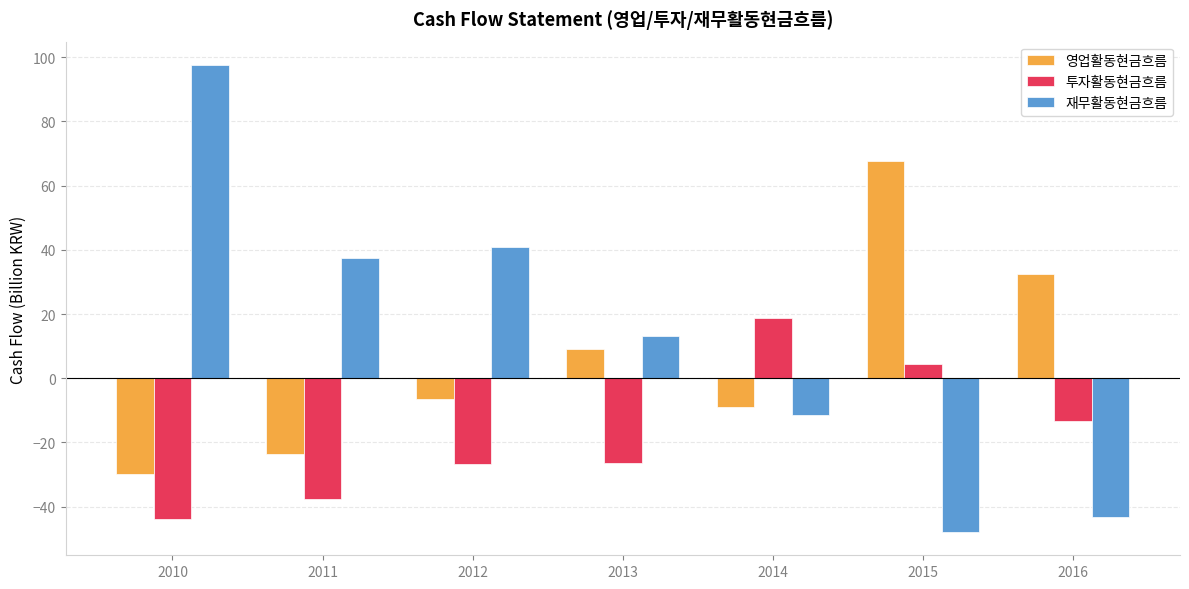

How many data points in 투자활동현금흐름 are above -26?

3